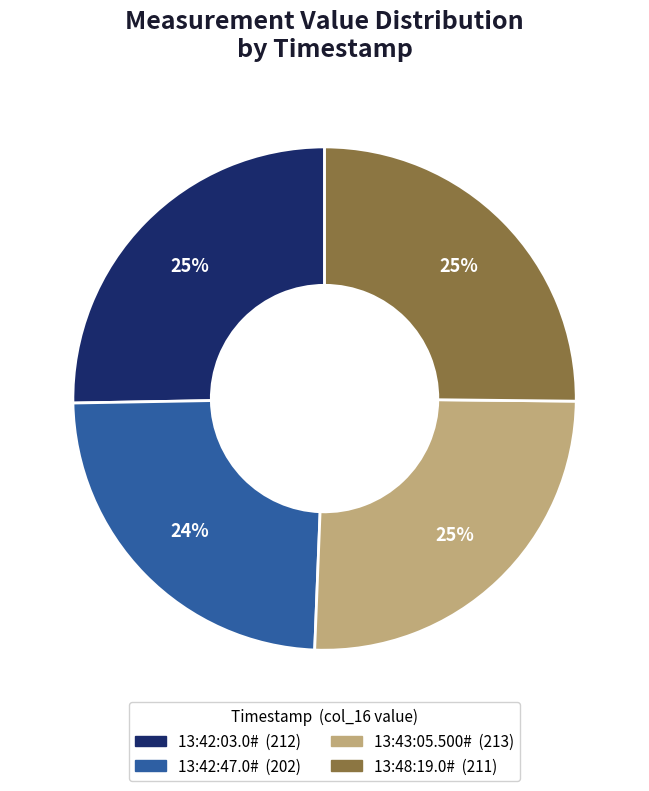

Approximately how many times larger is the value at 13:42:03.0# compared to 13:43:05.500#?

1.0